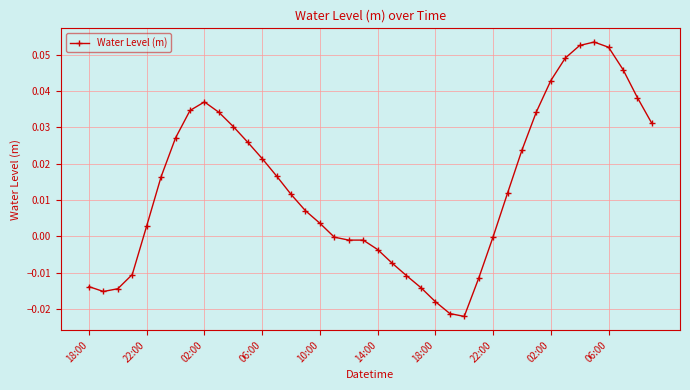

True or false: the data has more than 0 interior local peaks.

True